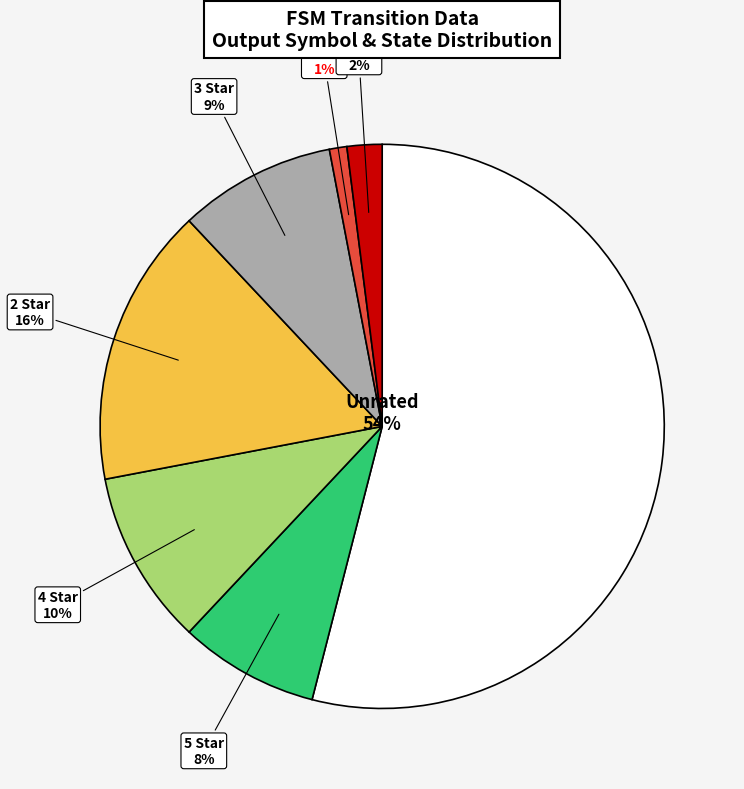

Which has a higher value, 0 Star or 5 Star?

5 Star